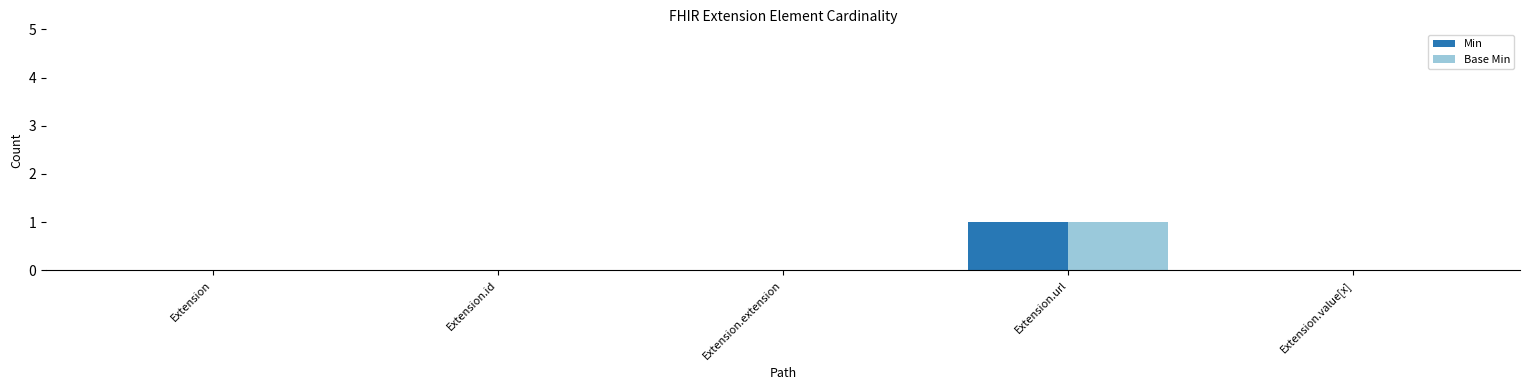

Is it true that Base Min equals 1 at Extension.value[x]?

False